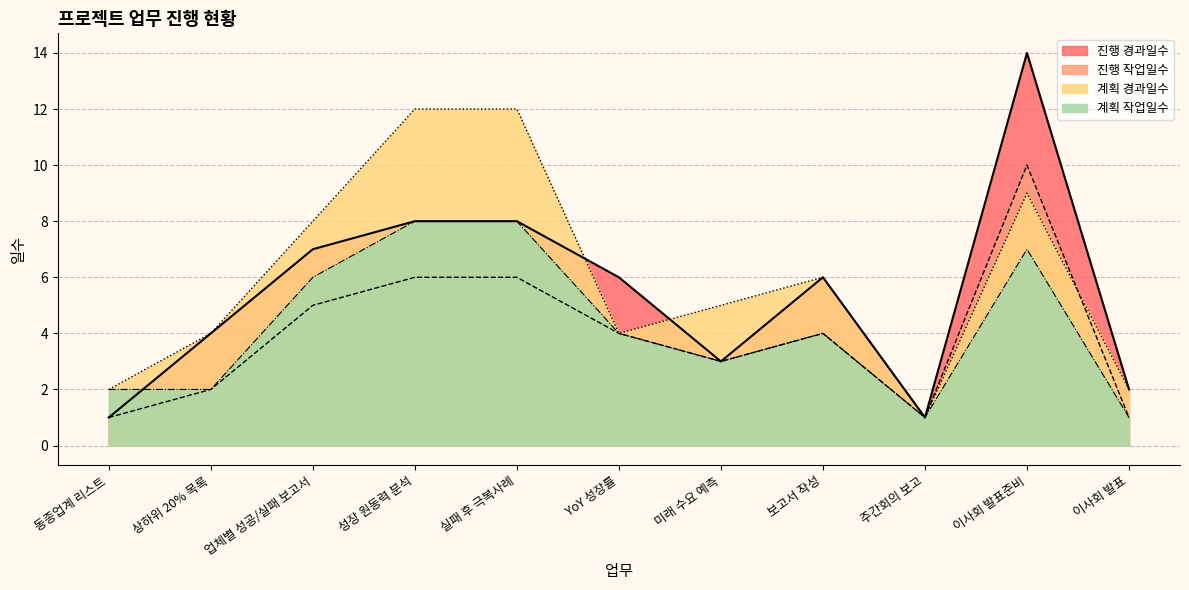

Reading left to right, transcribe all the data shown in this chart.

계획 작업일수: 2	2	6	8	8	4	3	4	1	7	1
계획 경과일수: 2	4	8	12	12	4	5	6	1	9	2
진행 작업일수: 1	2	5	6	6	4	3	4	1	10	1
진행 경과일수: 1	4	7	8	8	6	3	6	1	14	2